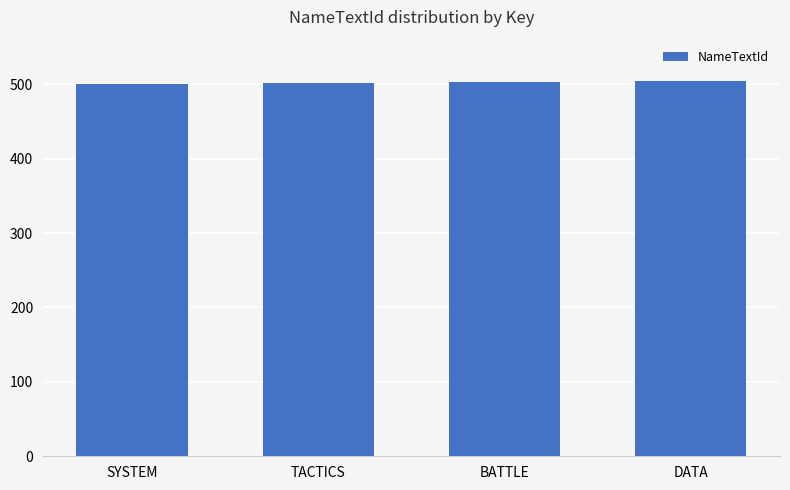

What is the maximum value shown in the chart?

504